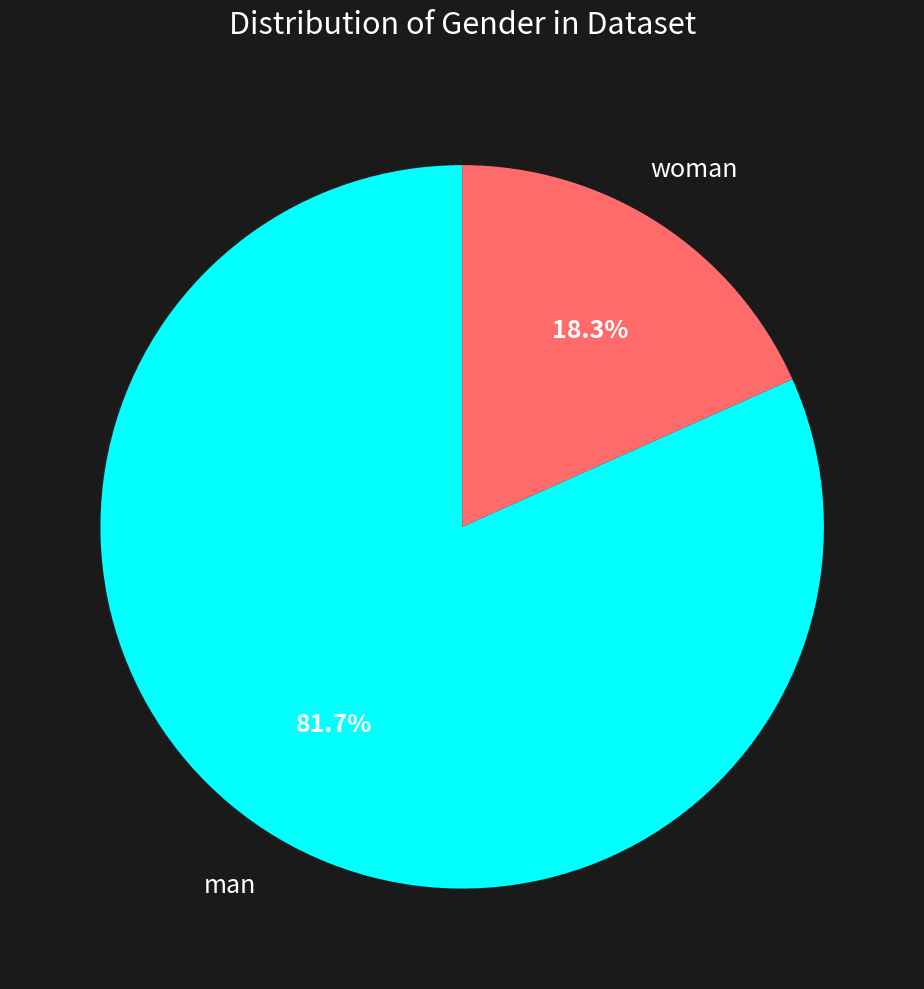

Count the number of slices in the pie.

2